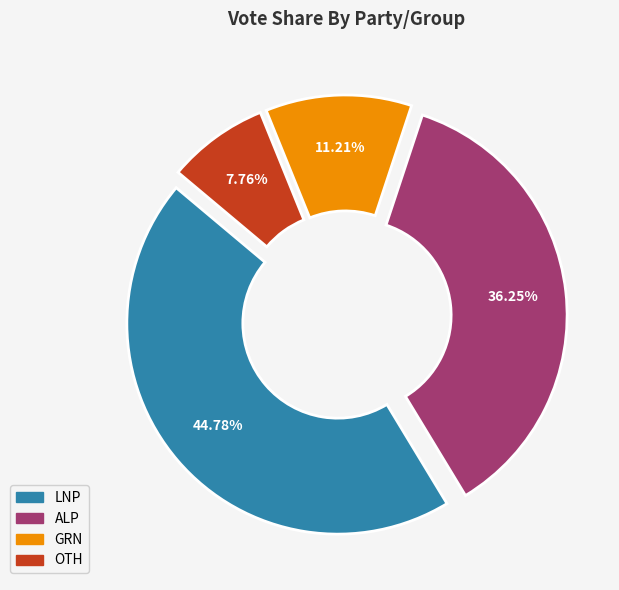

Combined, what portion of the pie is GRN and OTH?

19.0%